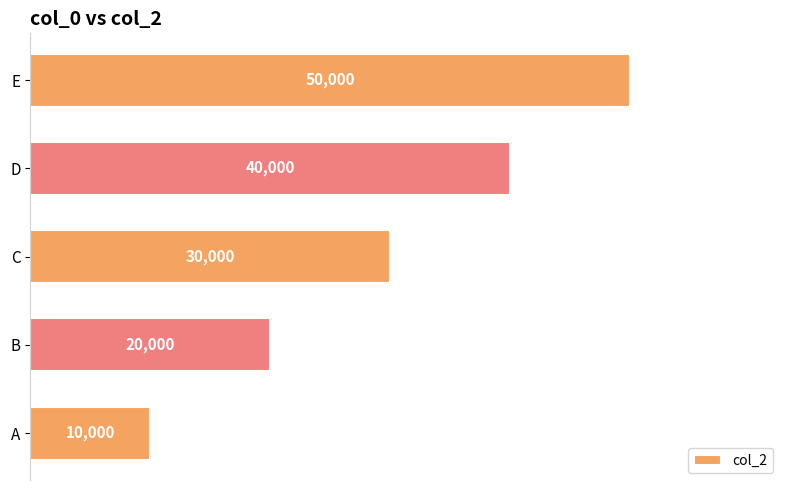

What is the change in value from B to E?

+30000